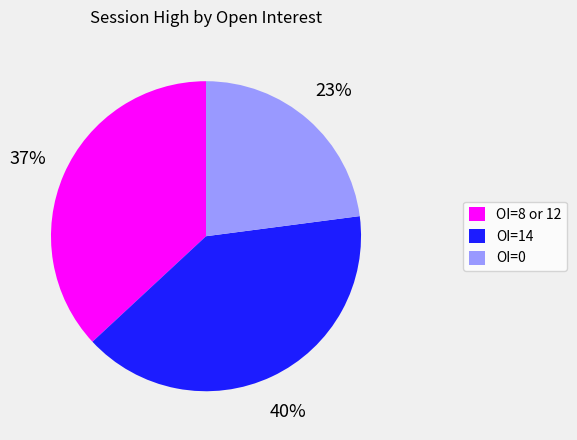

Which has a higher value, OI=8 or 12 or OI=14?

OI=14